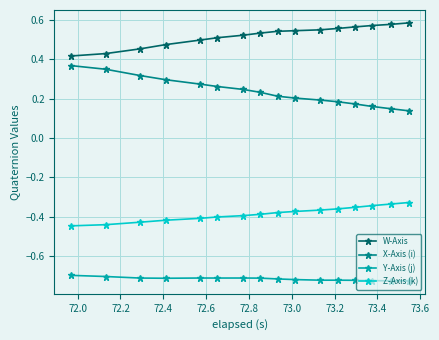

Rank the series by their average value, from lowest to highest.

Y-Axis (j), Z-Axis (k), X-Axis (i), W-Axis